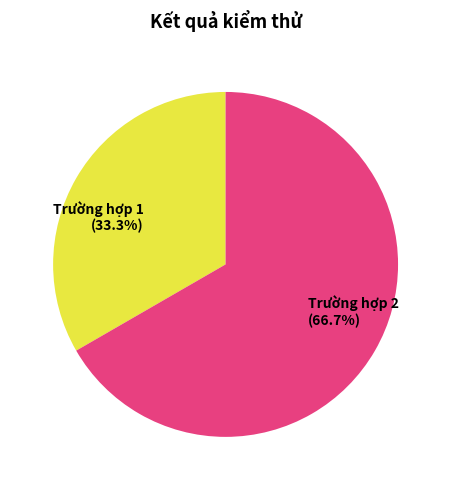

Is there a majority slice in this chart?

Yes